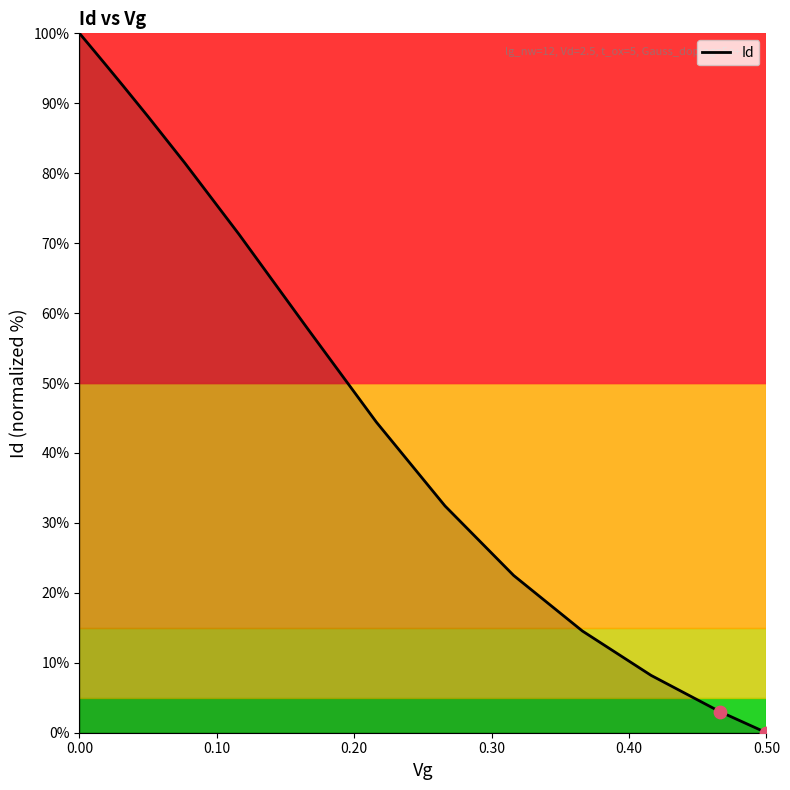

What is the difference between the maximum and minimum values?

100.0